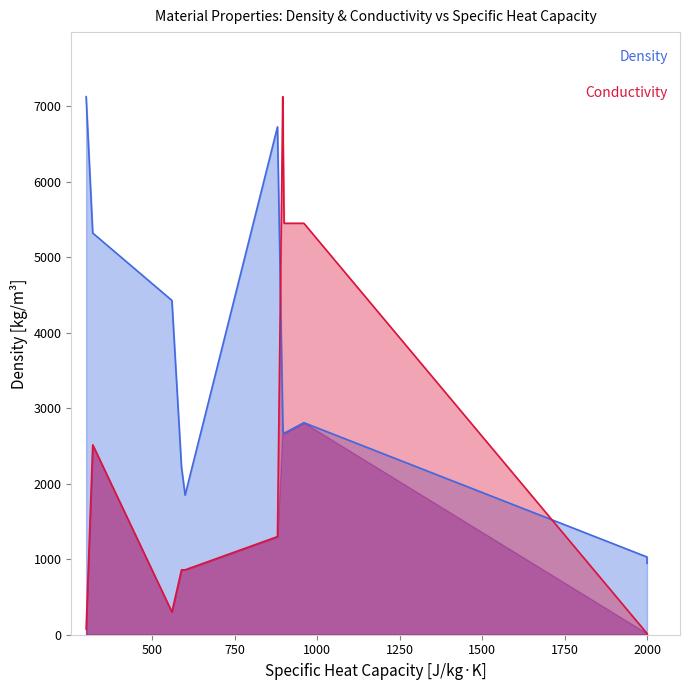

How many interior local peaks does the Conductivity series have?

3